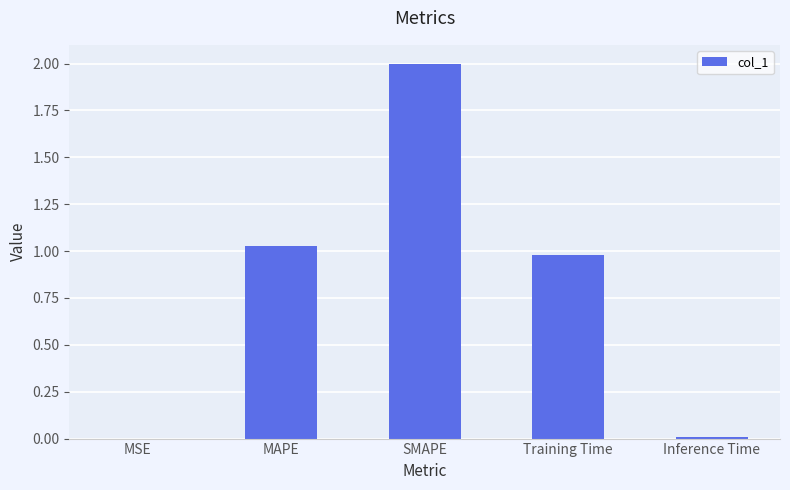

What is the sum of all values?

4.0